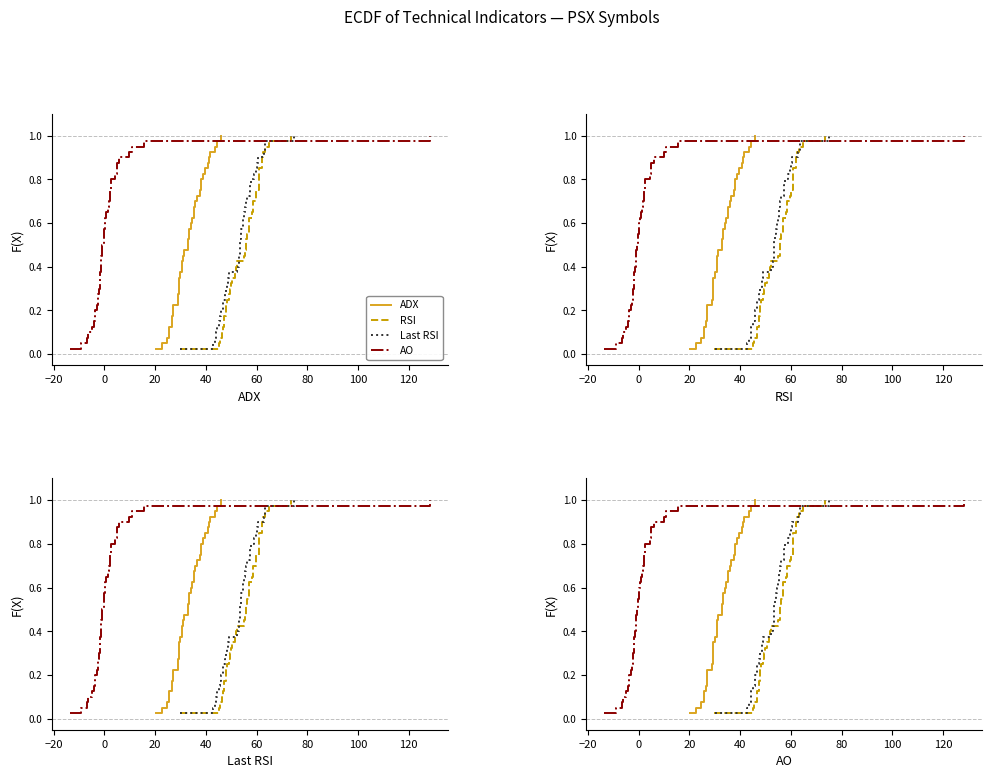

True or false: ADX and Last RSI cross at least once.

False